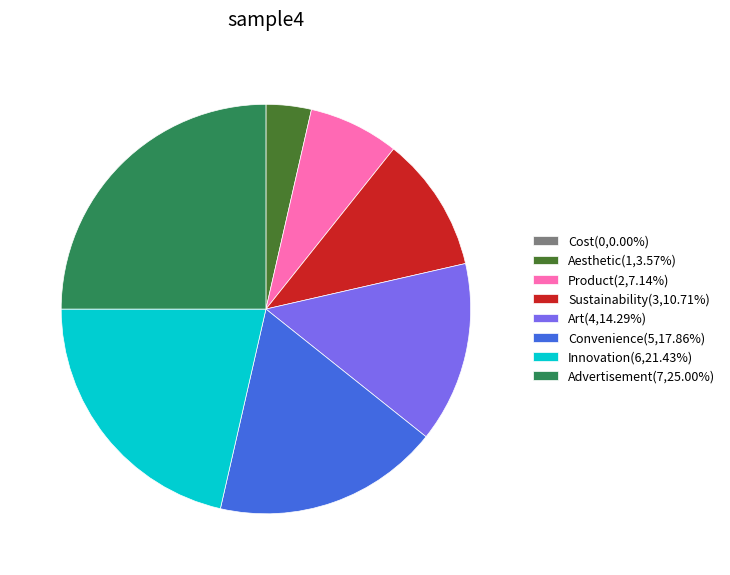

What is the ratio of the value at Innovation(6,21.43%) to the value at Advertisement(7,25.00%)?

0.9